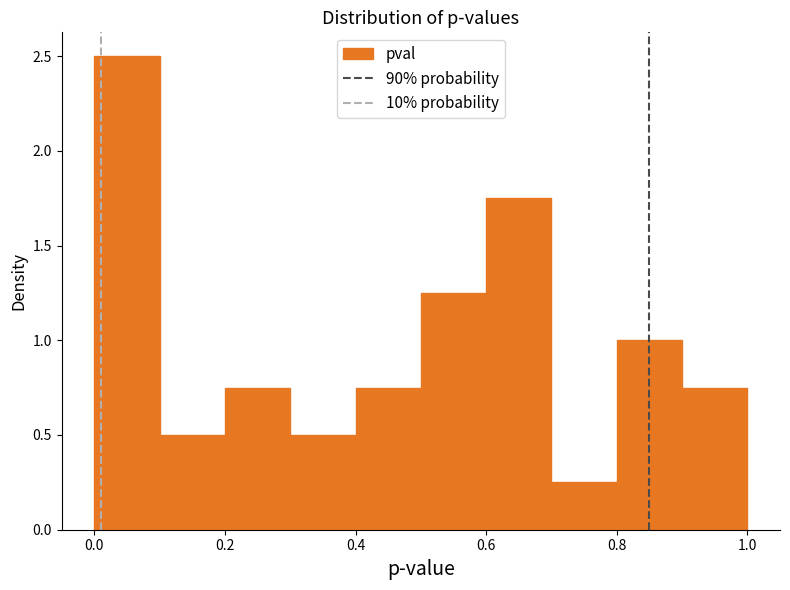

What is the height of the bar covering 0.9 to 1.0 on the x-axis? Neither the bar edges nor the heights are printed on the chart, so give them approximately, as read against the axes.

0.75